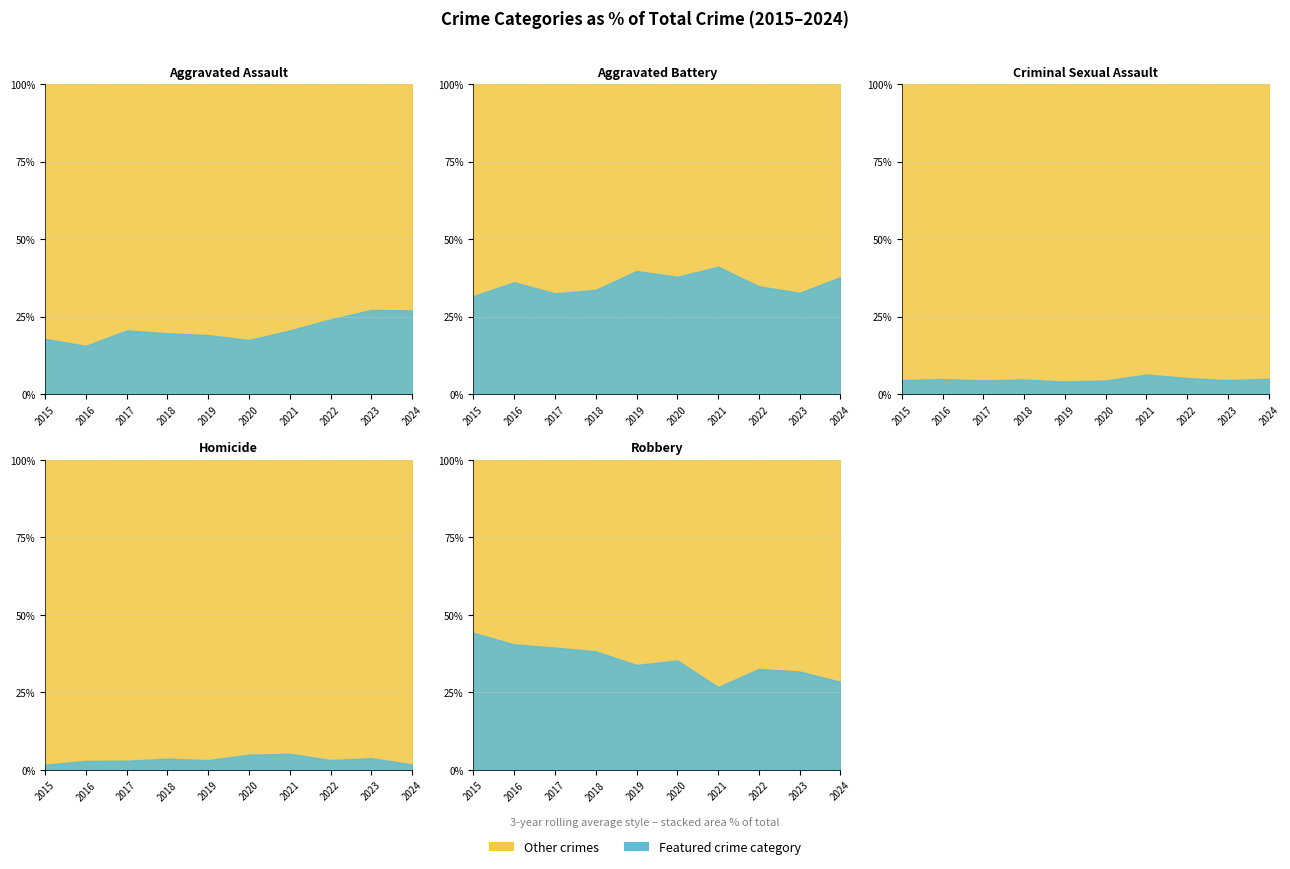

How many categories are shown in the chart?

10